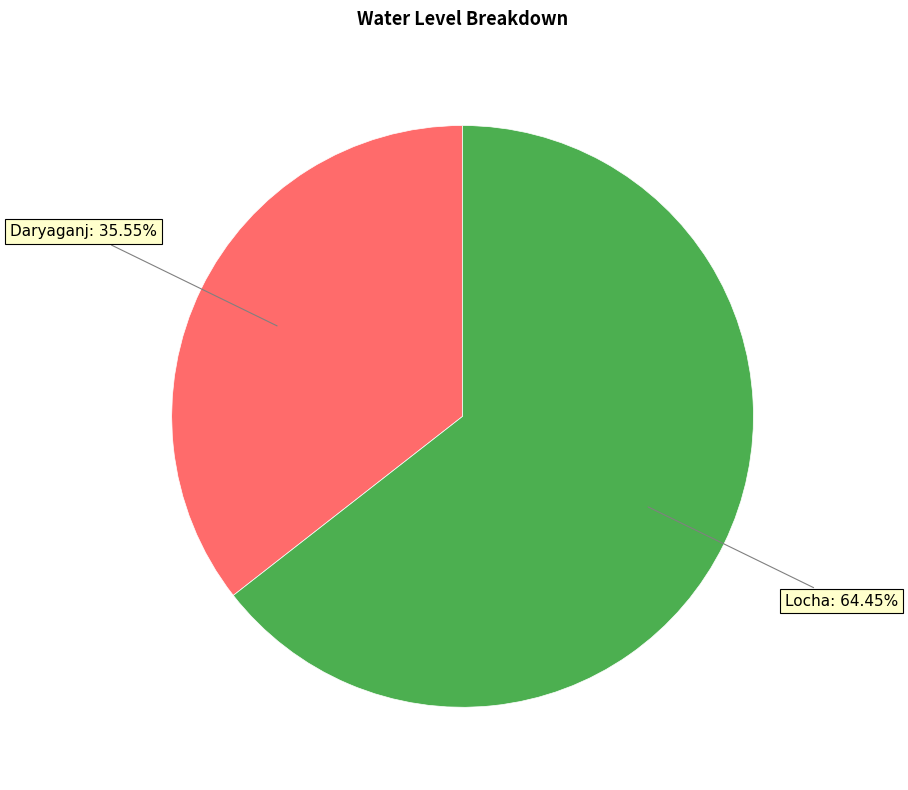

Is there any slice that represents more than half of the pie?

Yes